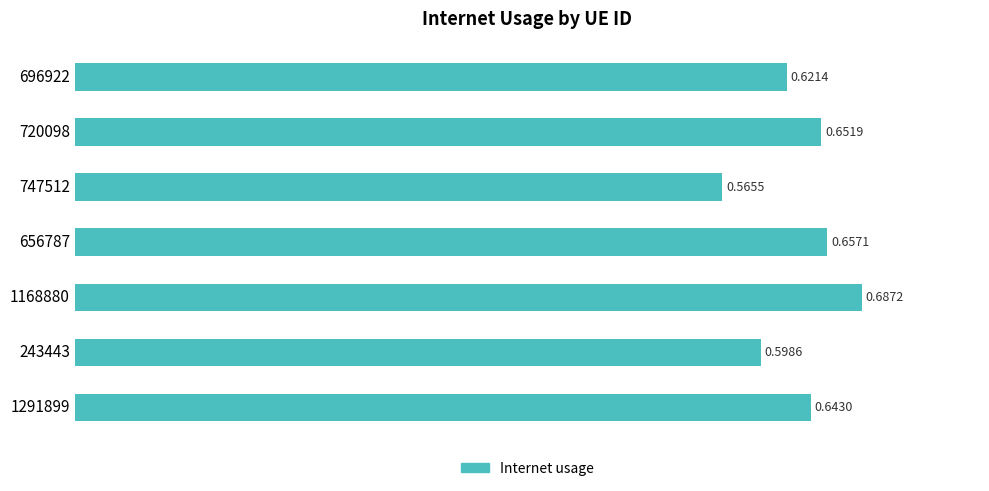

Where is the data nearest to the value 0?

747512